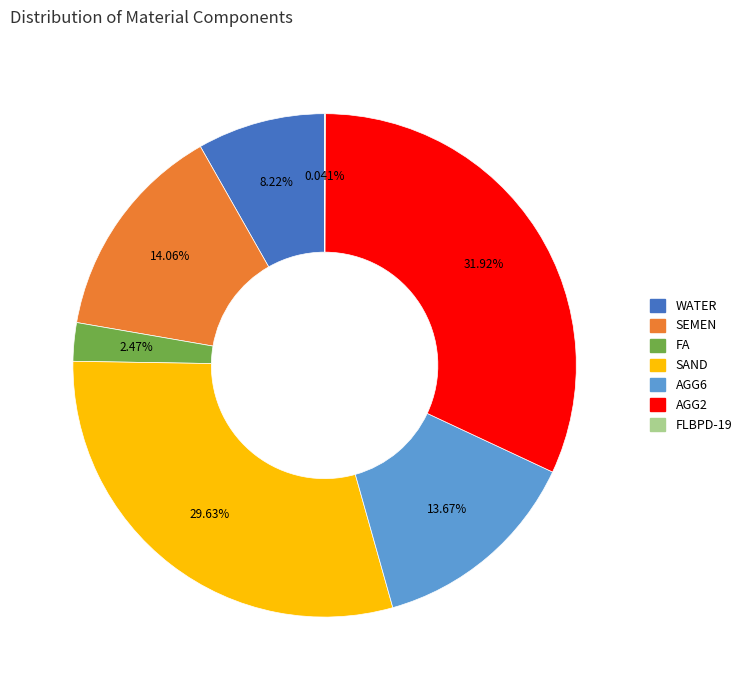

Which has a higher value, AGG2 or FA?

AGG2